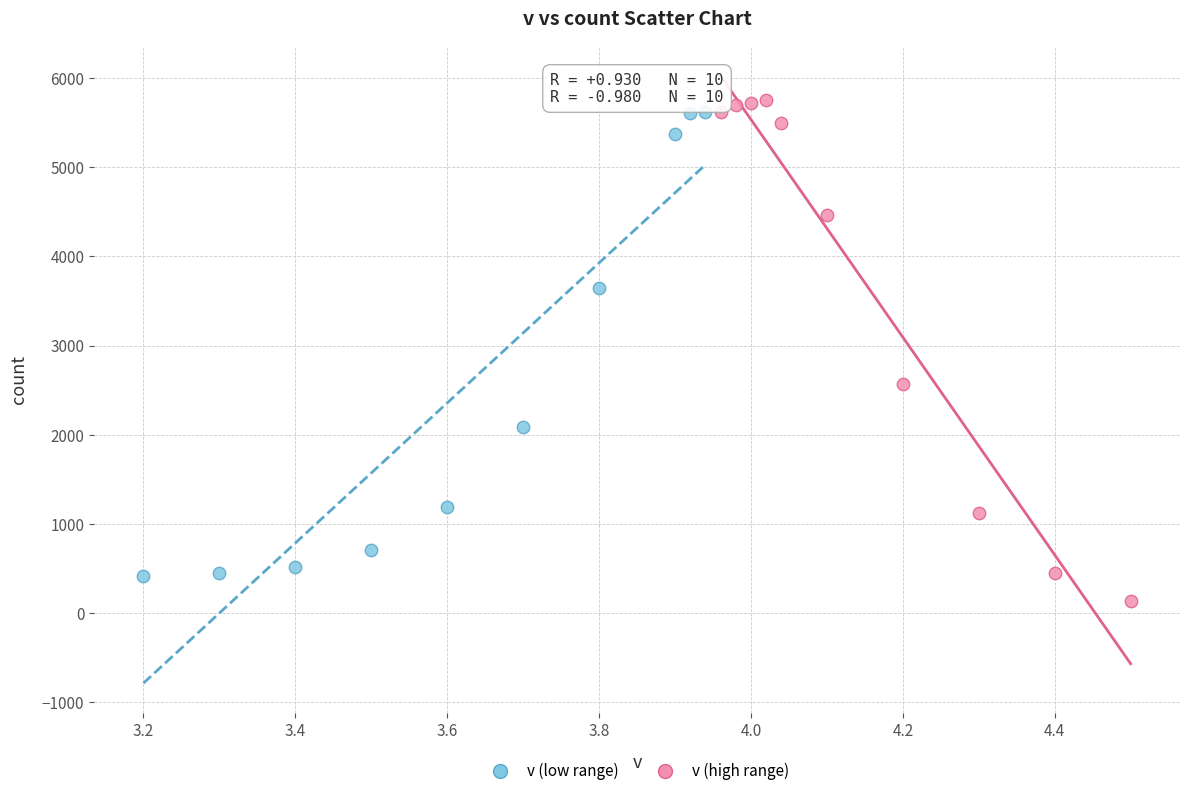

What are all the series names shown in the legend?

v (low range), v (high range)